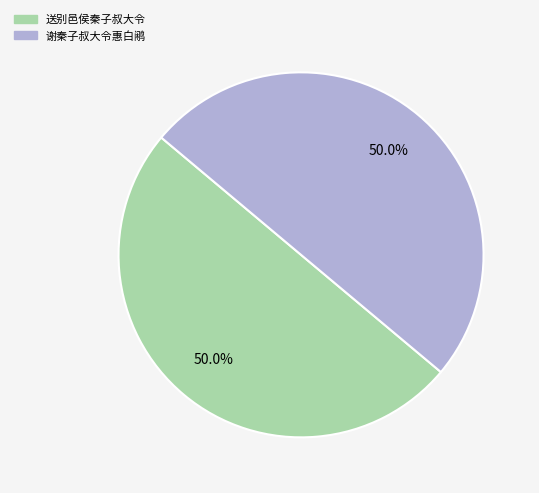

What portion of the pie excludes 送别邑侯秦子叔大令?

50.0%